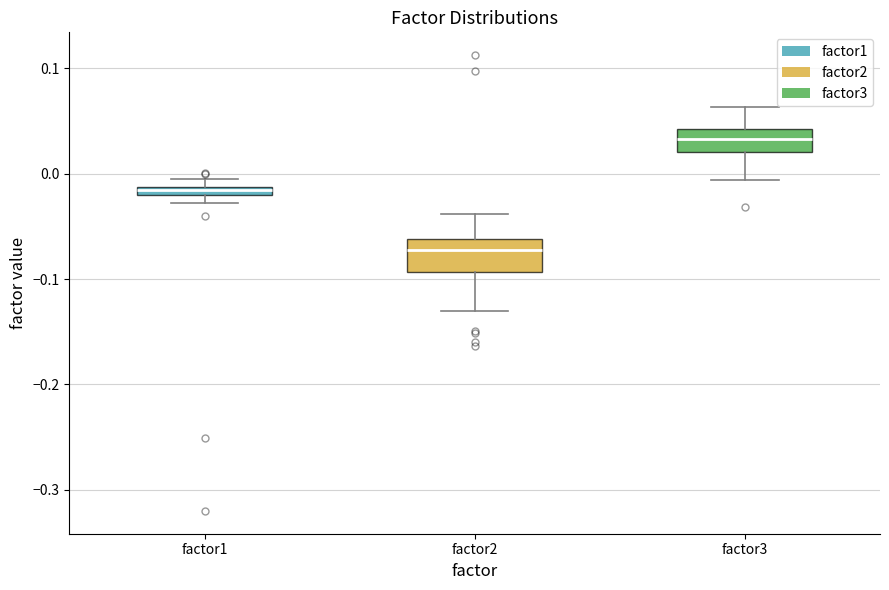

Where is the upper edge of the box for factor1 on the y-axis? The values are not printed on the chart, so give them approximately, as read against the axis.

-0.01